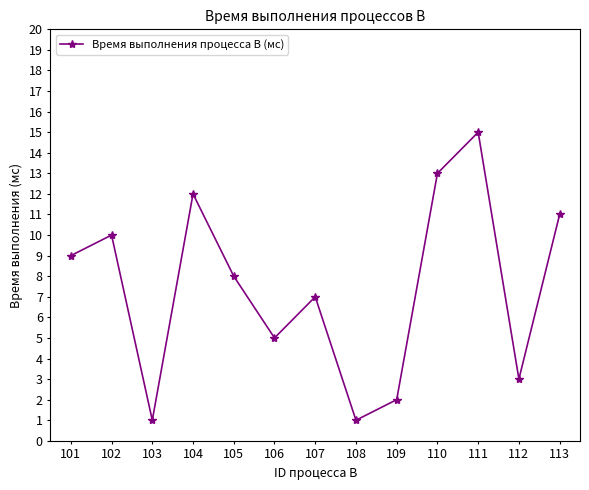

What is the sum of all values?

97